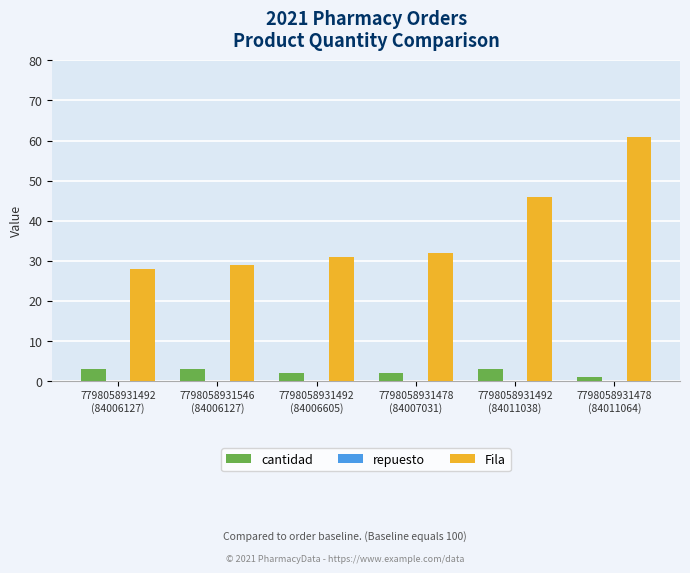

What is the difference between the second highest and second lowest values in the cantidad series?

1